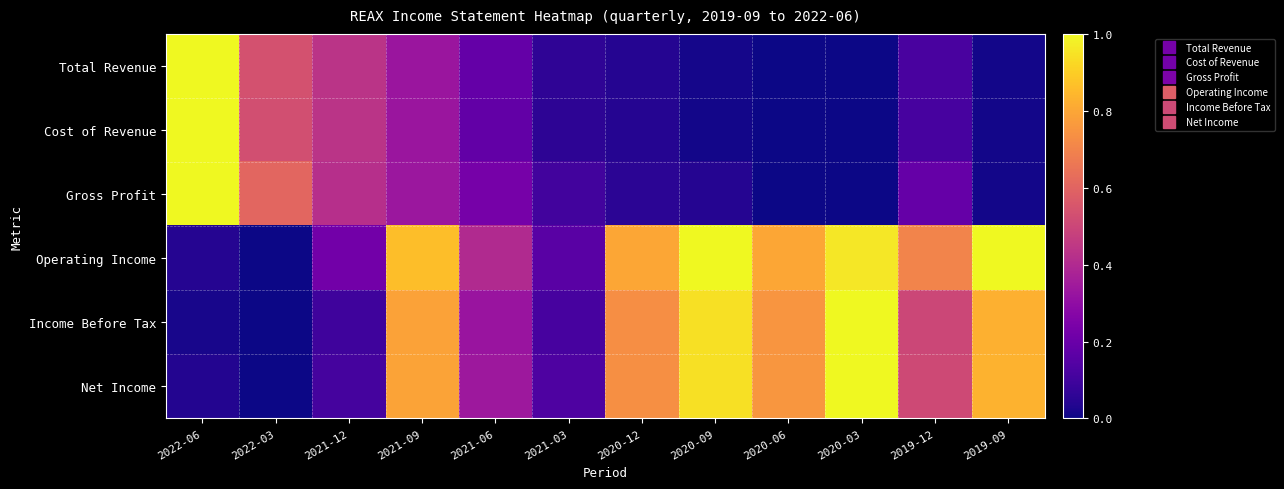

Which series changed the most between 2022-03 and 2019-12?

Operating Income